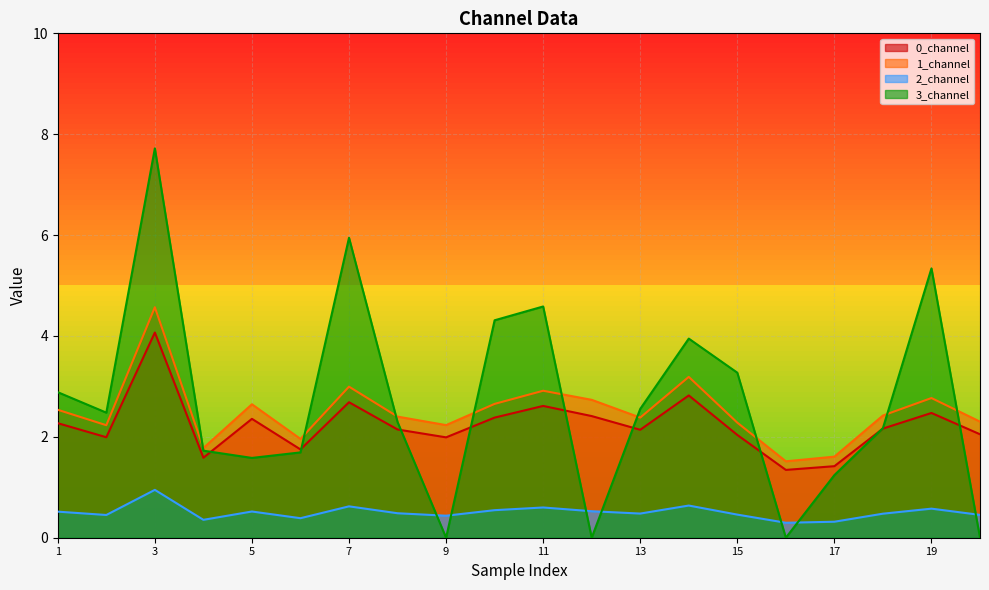

Reading right to left, extract all data points from this chart.

0_channel: 20=2.1	19=2.5	18=2.2	17=1.4	16=1.3	15=2.0	14=2.8	13=2.1	12=2.4	11=2.6	10=2.4	9=2.0	8=2.1	7=2.7	6=1.8	5=2.4	4=1.6	3=4.1	2=2.0	1=2.3
1_channel: 20=2.3	19=2.8	18=2.4	17=1.6	16=1.5	15=2.3	14=3.2	13=2.4	12=2.7	11=2.9	10=2.7	9=2.2	8=2.4	7=3.0	6=2.0	5=2.6	4=1.8	3=4.6	2=2.2	1=2.5
2_channel: 20=0.5	19=0.6	18=0.5	17=0.3	16=0.3	15=0.5	14=0.6	13=0.5	12=0.5	11=0.6	10=0.5	9=0.4	8=0.5	7=0.6	6=0.4	5=0.5	4=0.4	3=0.9	2=0.5	1=0.5
3_channel: 20=0.0	19=5.3	18=2.2	17=1.2	16=0.0	15=3.3	14=3.9	13=2.6	12=0.0	11=4.6	10=4.3	9=0.0	8=2.3	7=5.9	6=1.7	5=1.6	4=1.7	3=7.7	2=2.5	1=2.9